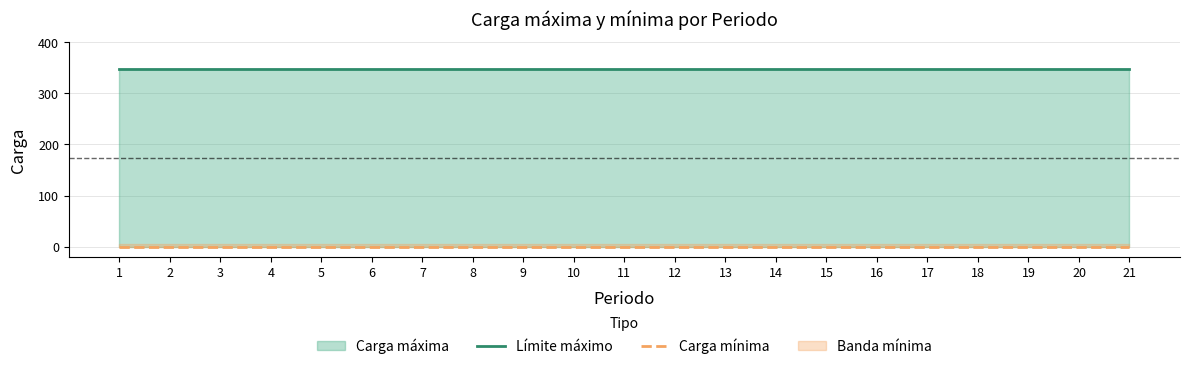

What is the greatest value displayed?

348